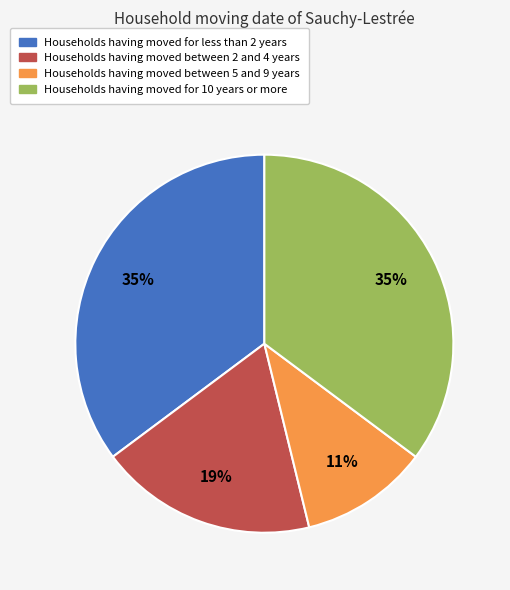

To the nearest percent, what is the difference between the largest and smallest slice percentages?

24%